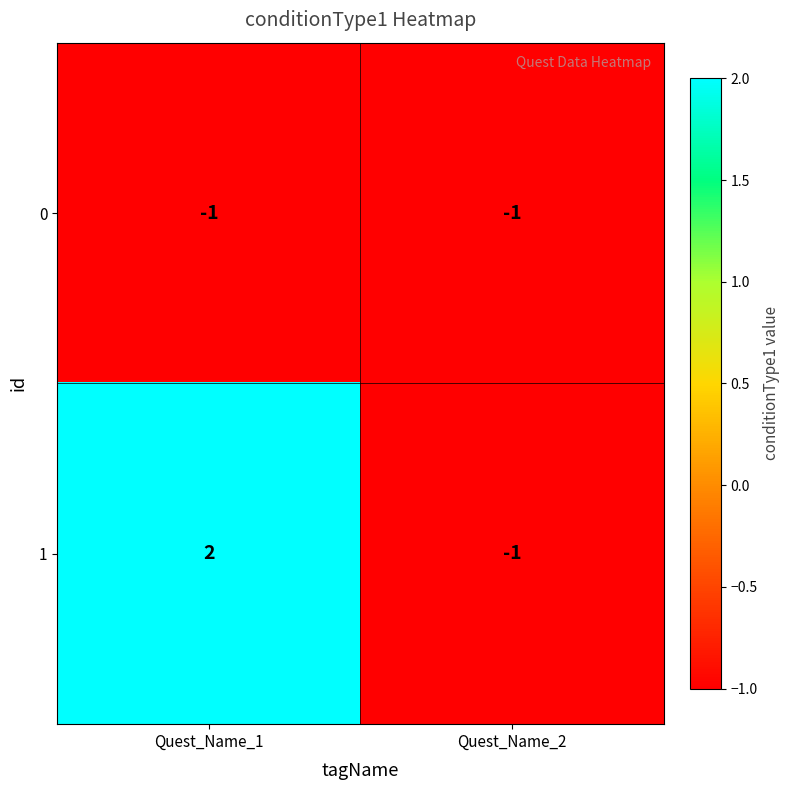

Between Quest_Name_1 and Quest_Name_2, which series saw the biggest shift?

1